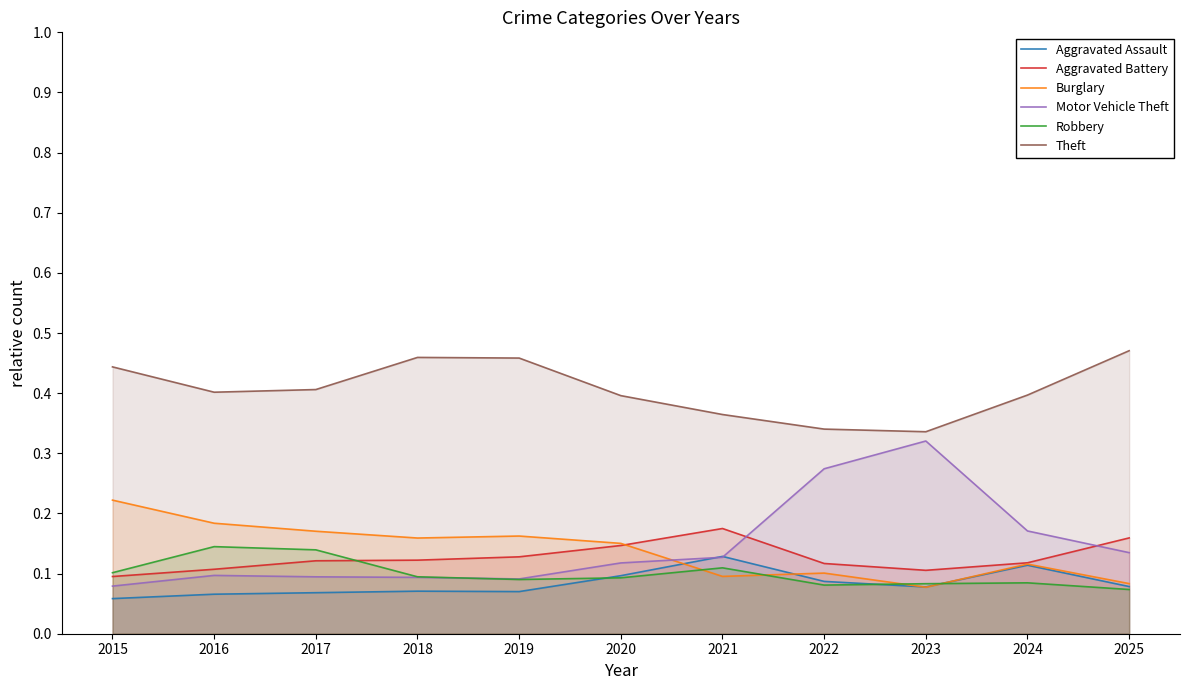

What is the difference between the Theft values at 2025 and 2022?

0.1